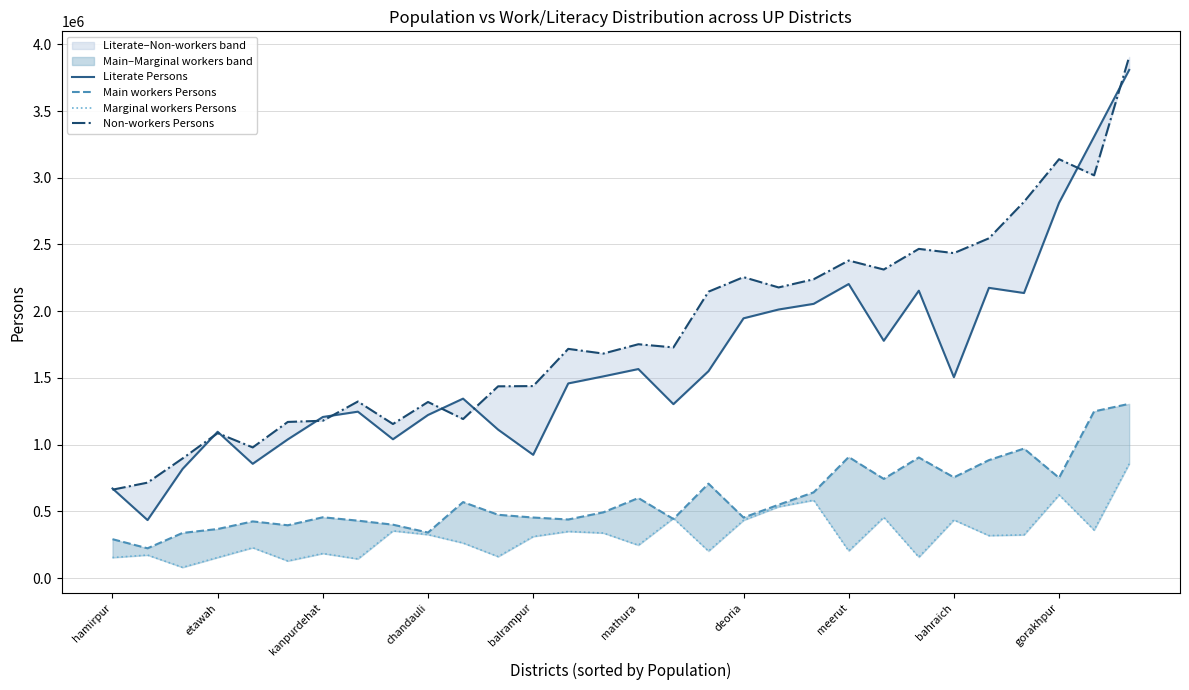

The Literate Persons series shows 1551017 at 17. True or false?

True